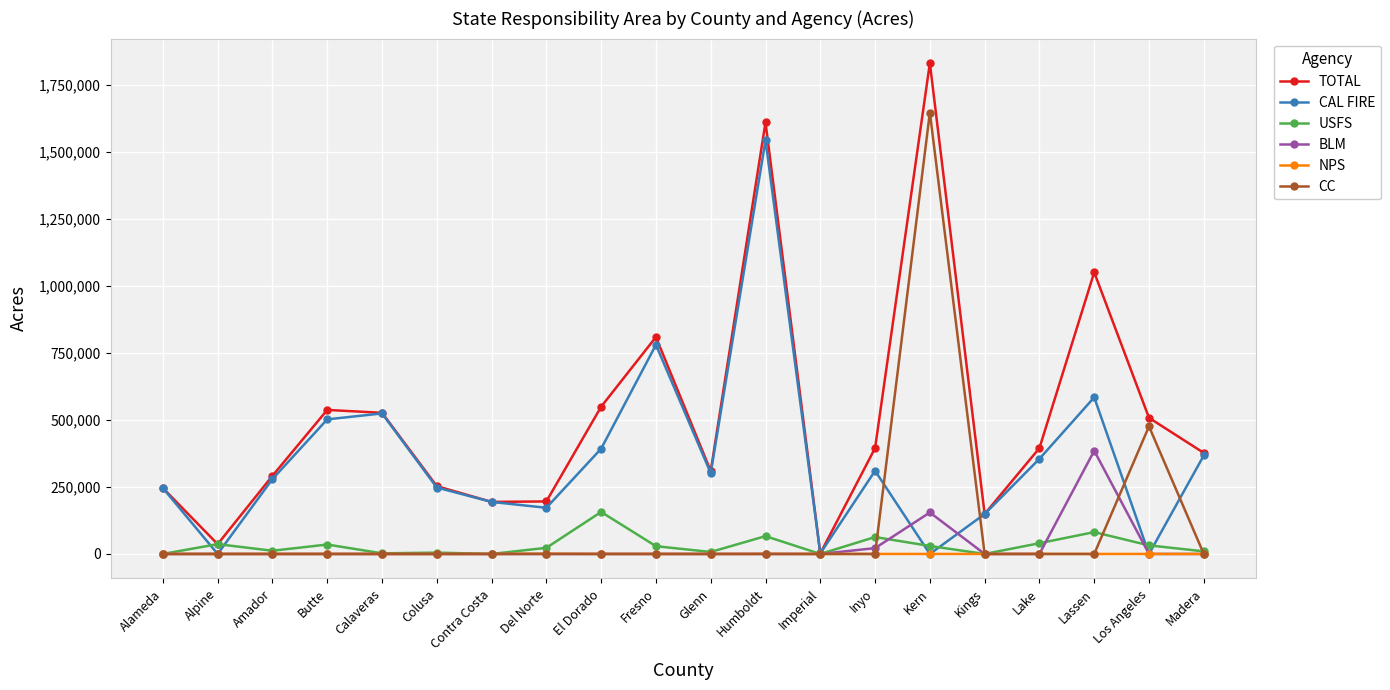

What is the label of the 2nd point from the right?

Los Angeles